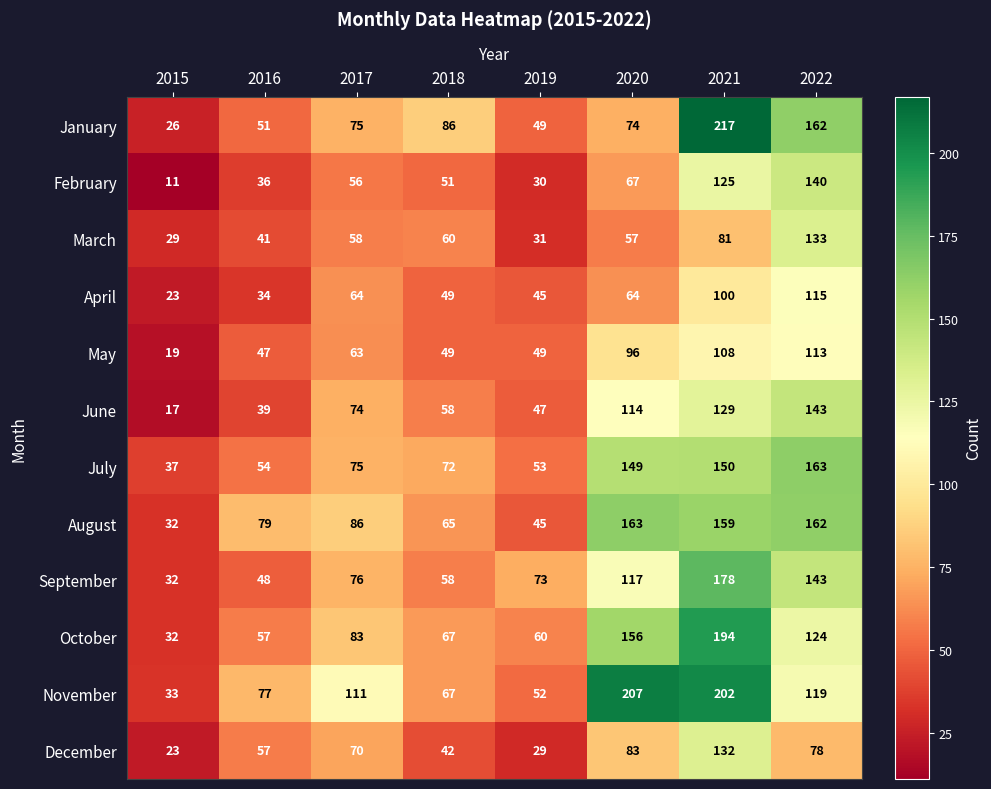

Between 2015 and 2020, which series saw the biggest shift?

November